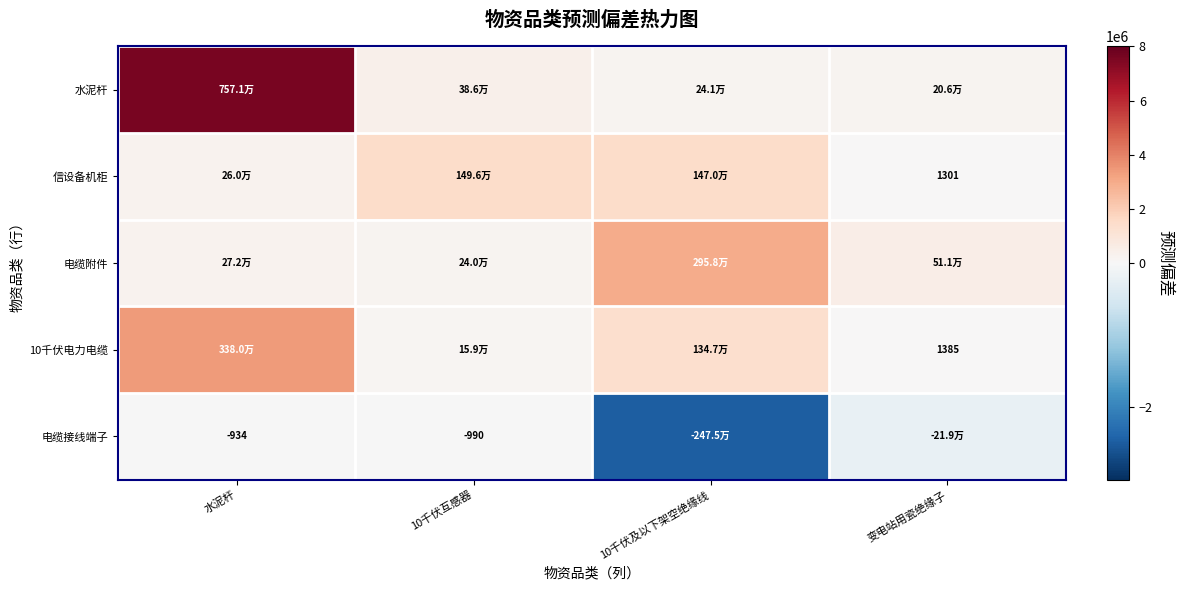

What is the difference between the second highest and minimum values in the 信设备机柜 series?

1468828.0